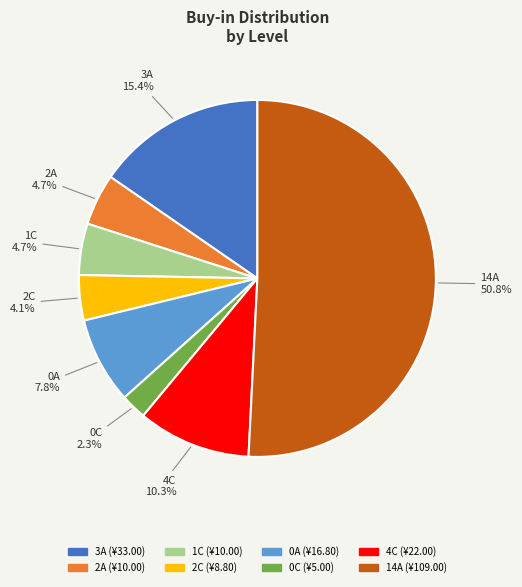

Is there any slice that represents more than half of the pie?

Yes